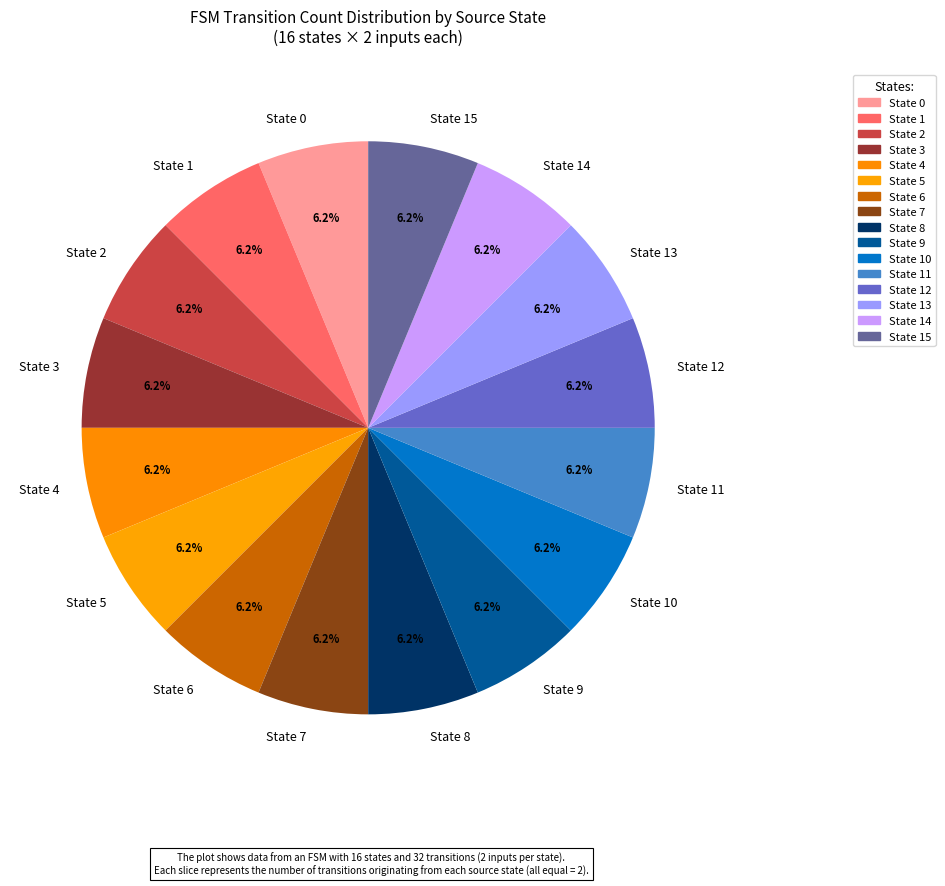

Is there any slice that represents more than half of the pie?

No